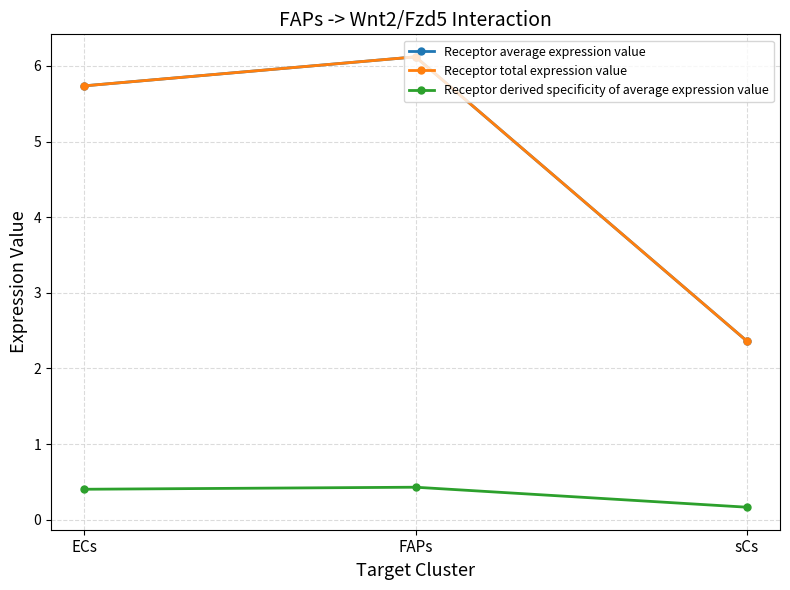

Is this an area chart (filled region under the line)?

No